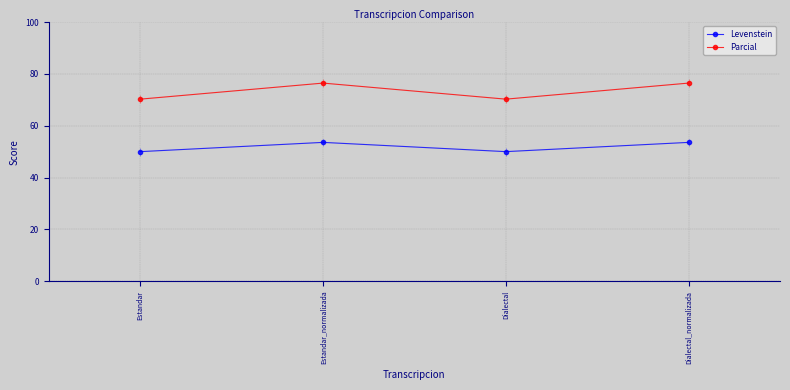

Reading left to right, what are all the values shown in this chart?

Levenstein: Estandar=50.0	Estandar_normalizada=53.6	Dialectal=50.0	Dialectal_normalizada=53.6
Parcial: Estandar=70.3	Estandar_normalizada=76.5	Dialectal=70.3	Dialectal_normalizada=76.5